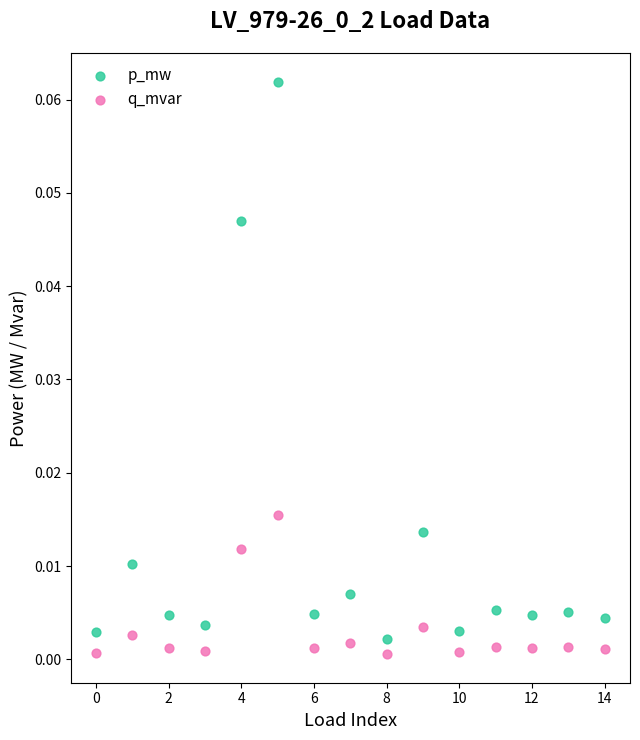

Which series has the largest Y range (max minus min)?

p_mw